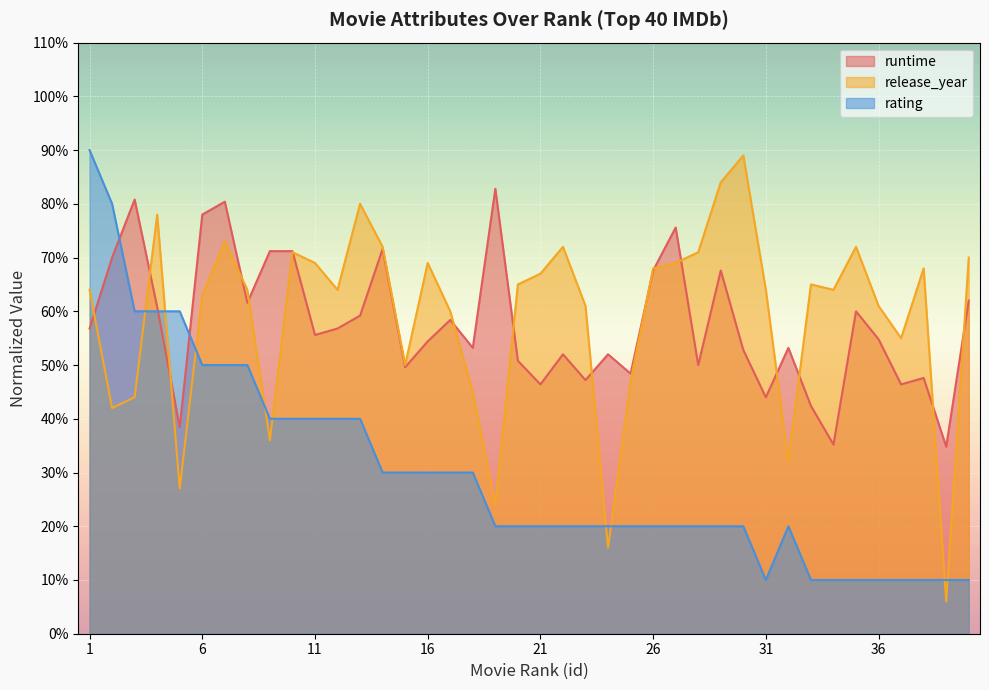

Which category has the lowest value in the runtime series?

39